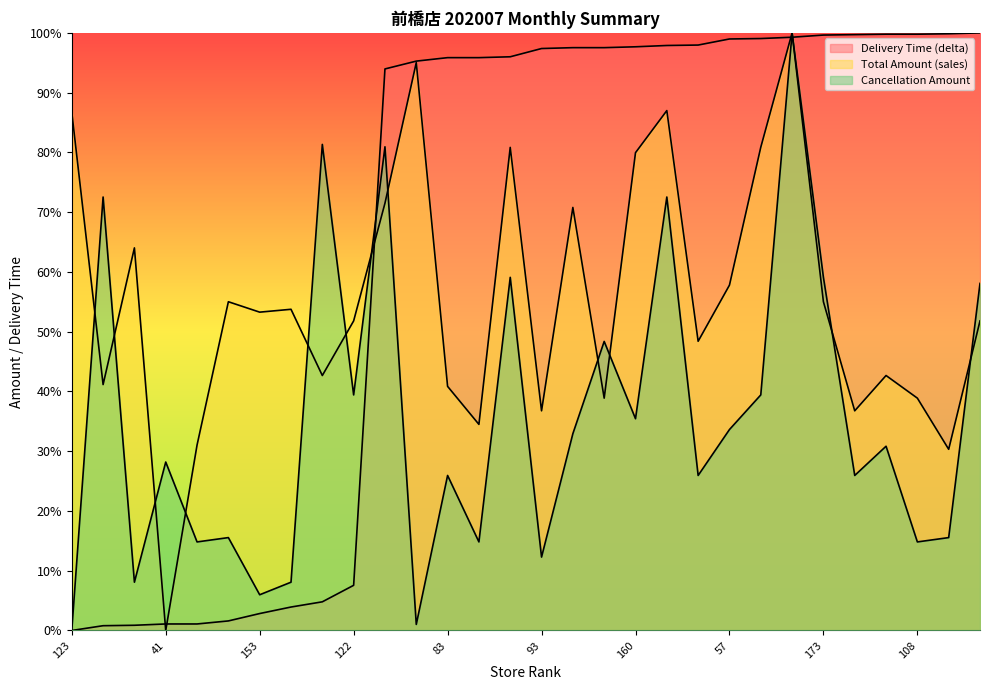

At which label does Delivery Time (delta) first exceed 97?

93